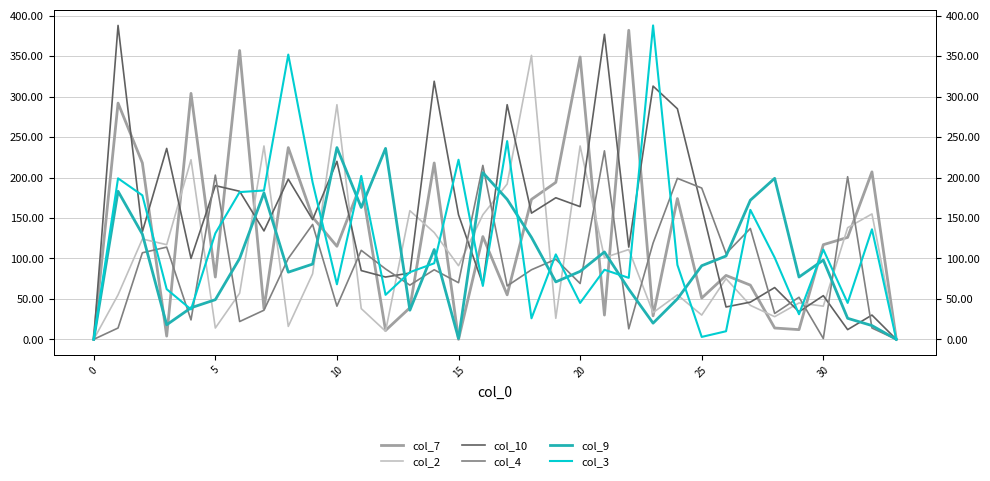

How many positive values does the col_4 series have?

32